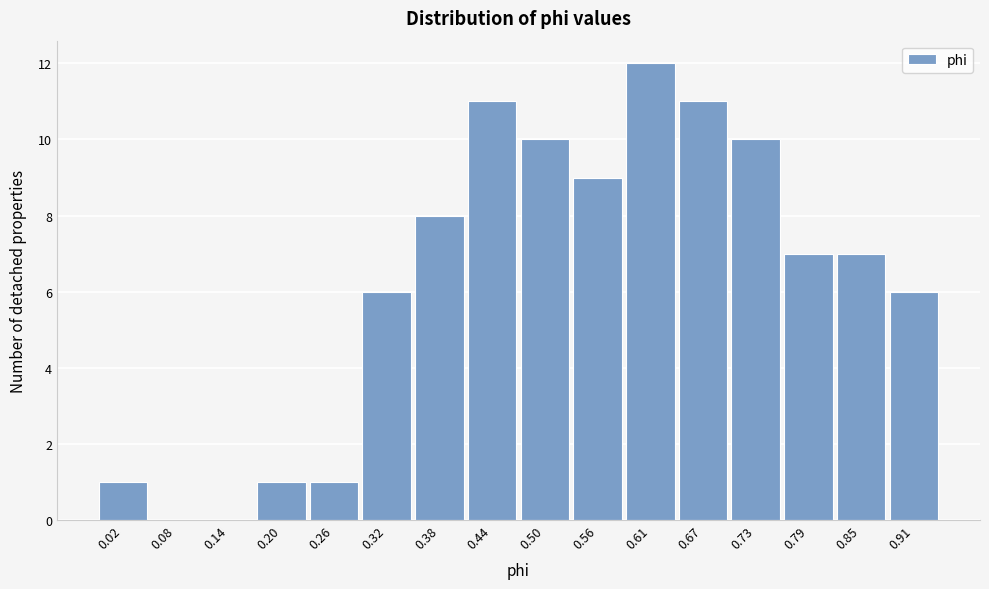

Reading left to right, extract all data points from this chart.

0.02=1	0.08=0	0.14=0	0.20=1	0.26=1	0.32=6	0.38=8	0.44=11	0.50=10	0.56=9	0.61=12	0.67=11	0.73=10	0.79=7	0.85=7	0.91=6